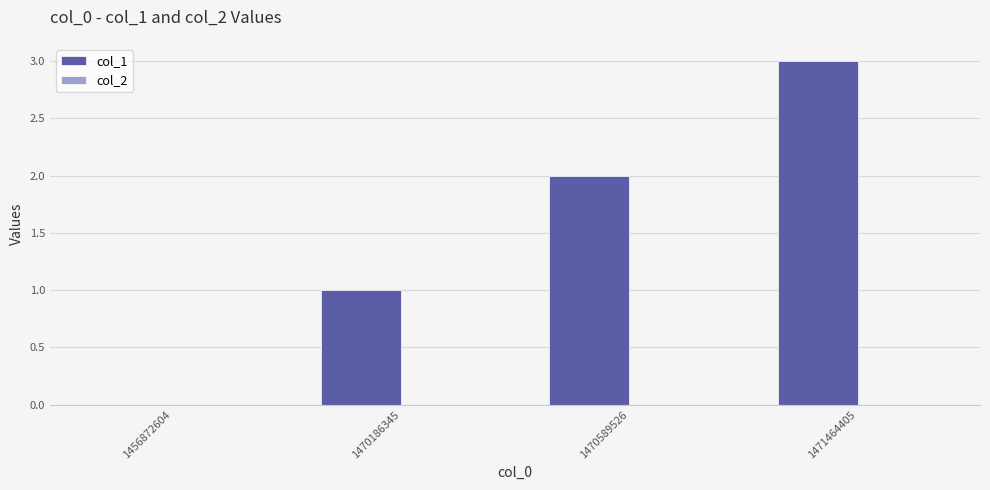

The chart shows a value of -1 at 1456872604. True or false?

False